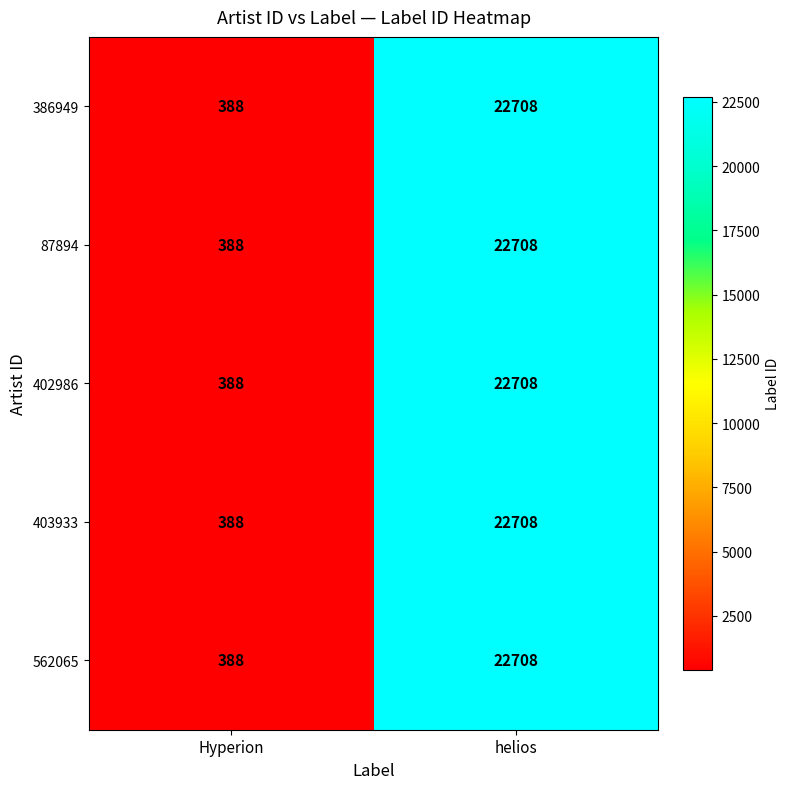

What is the difference between the 562065 values at Hyperion and helios?

22320